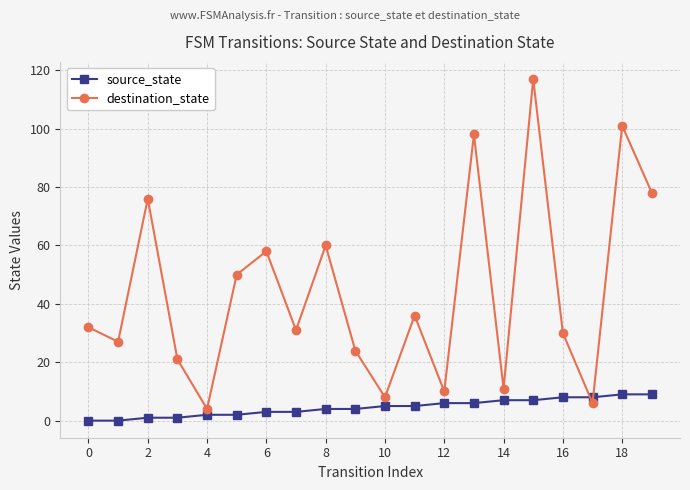

After their last crossing, which series has the higher values: source_state or destination_state?

destination_state